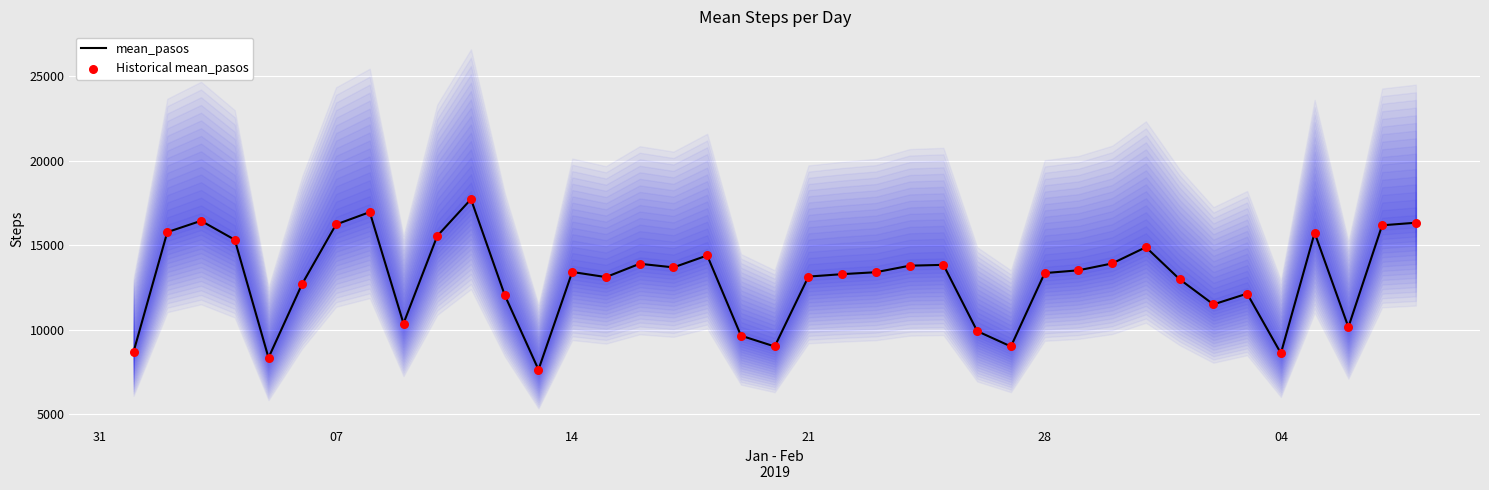

What are all the series names shown in the legend?

mean_pasos, Historical mean_pasos